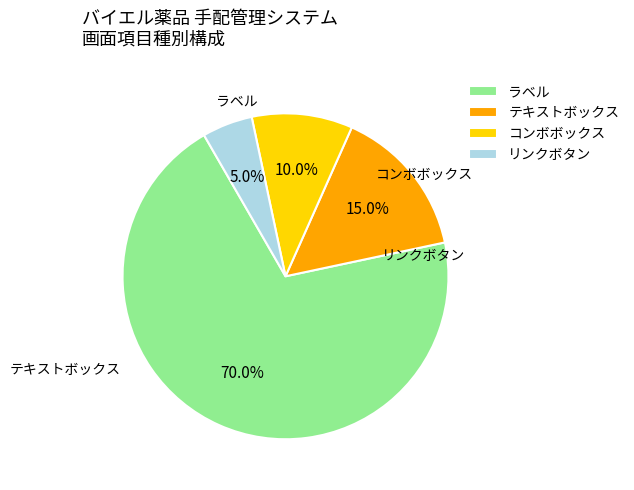

Is it true that ラベル is 58% of the pie?

False